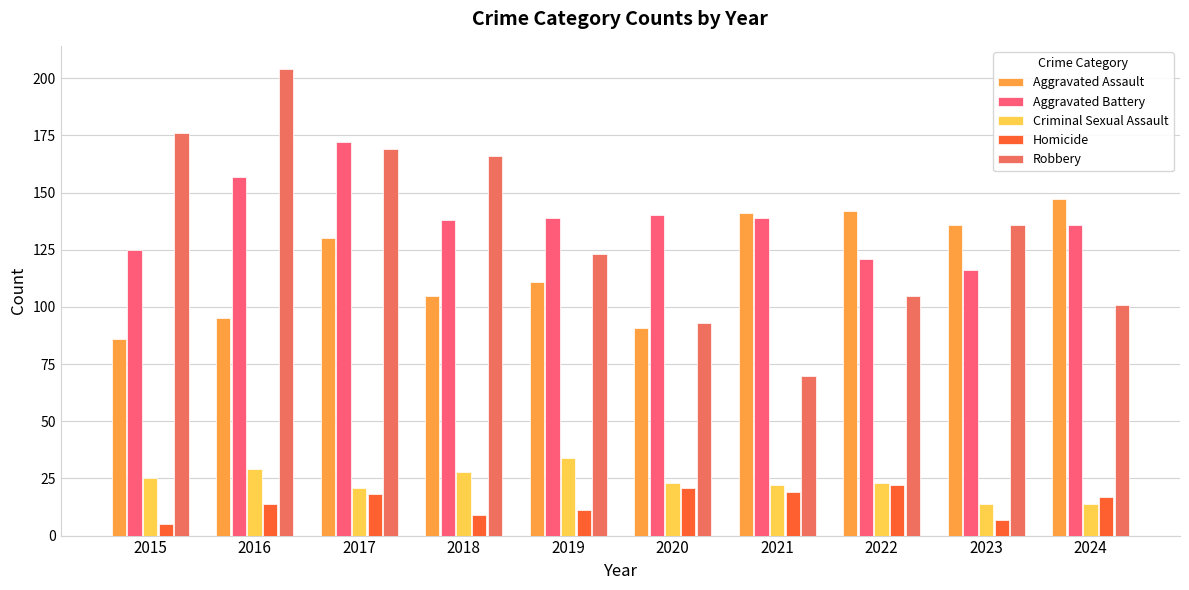

What is the value of the Homicide bar at the 1st from the left?

5